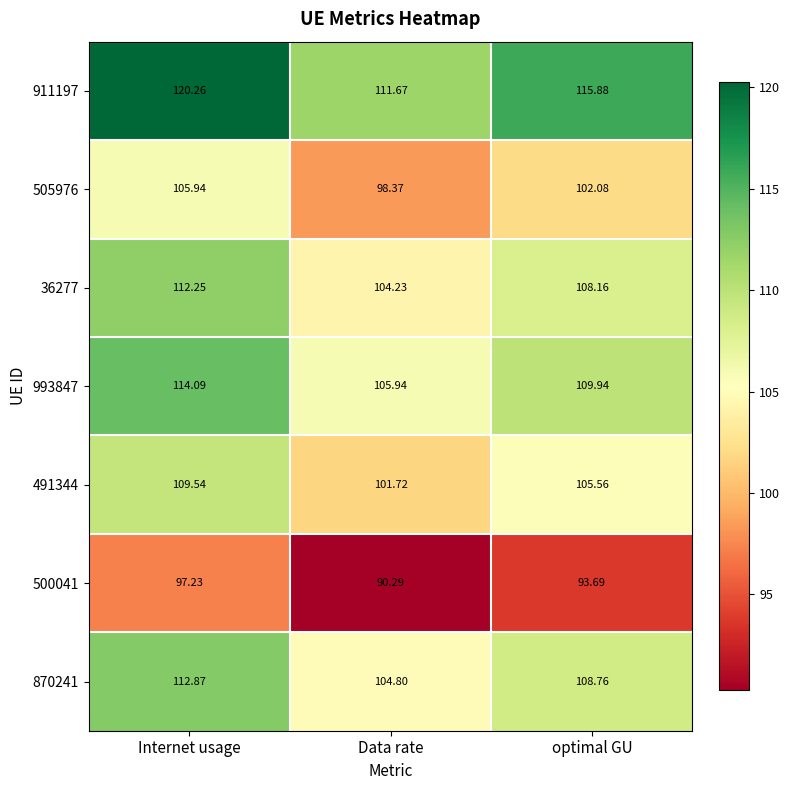

At which label is 491344 closest to 105?

optimal GU